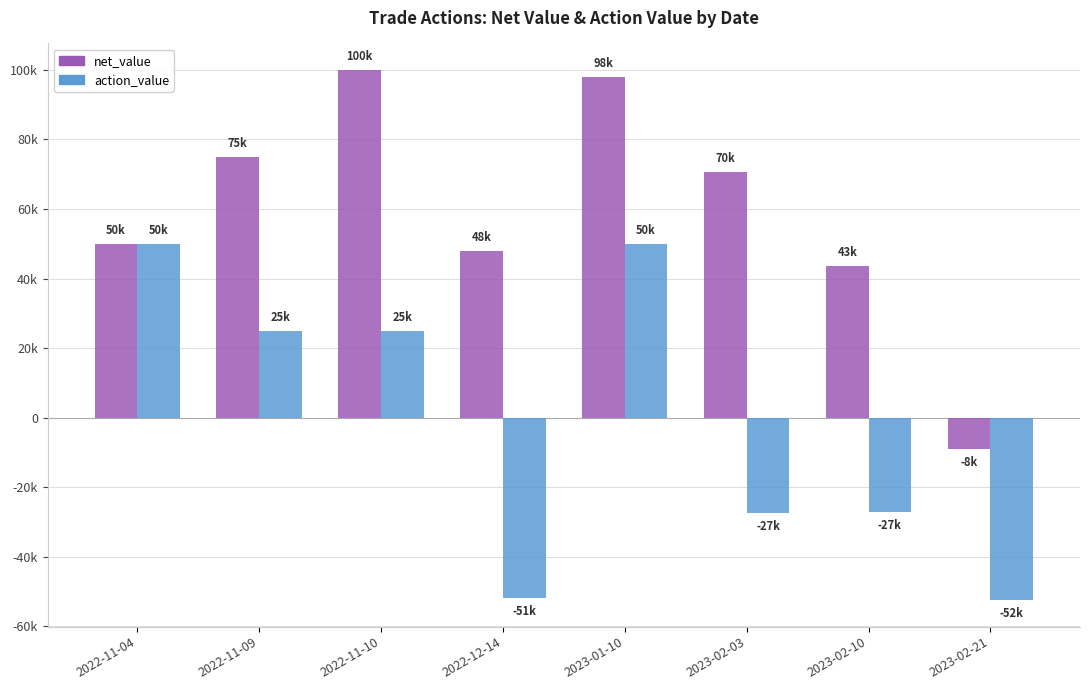

What is the label of the 8th bar from the right?

2022-11-04